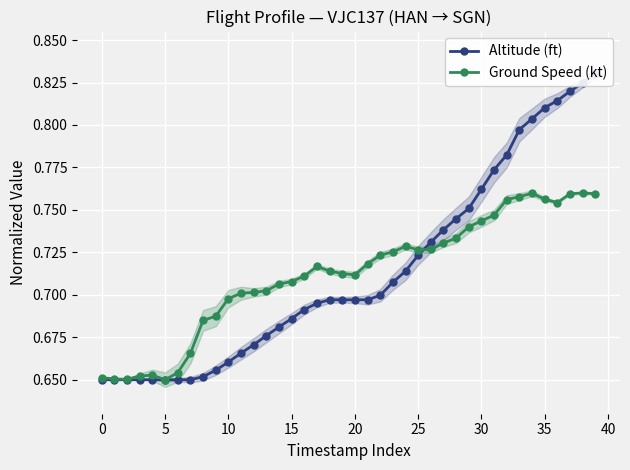

Count the Ground Speed (kt) values in the range 0 to 1.

40